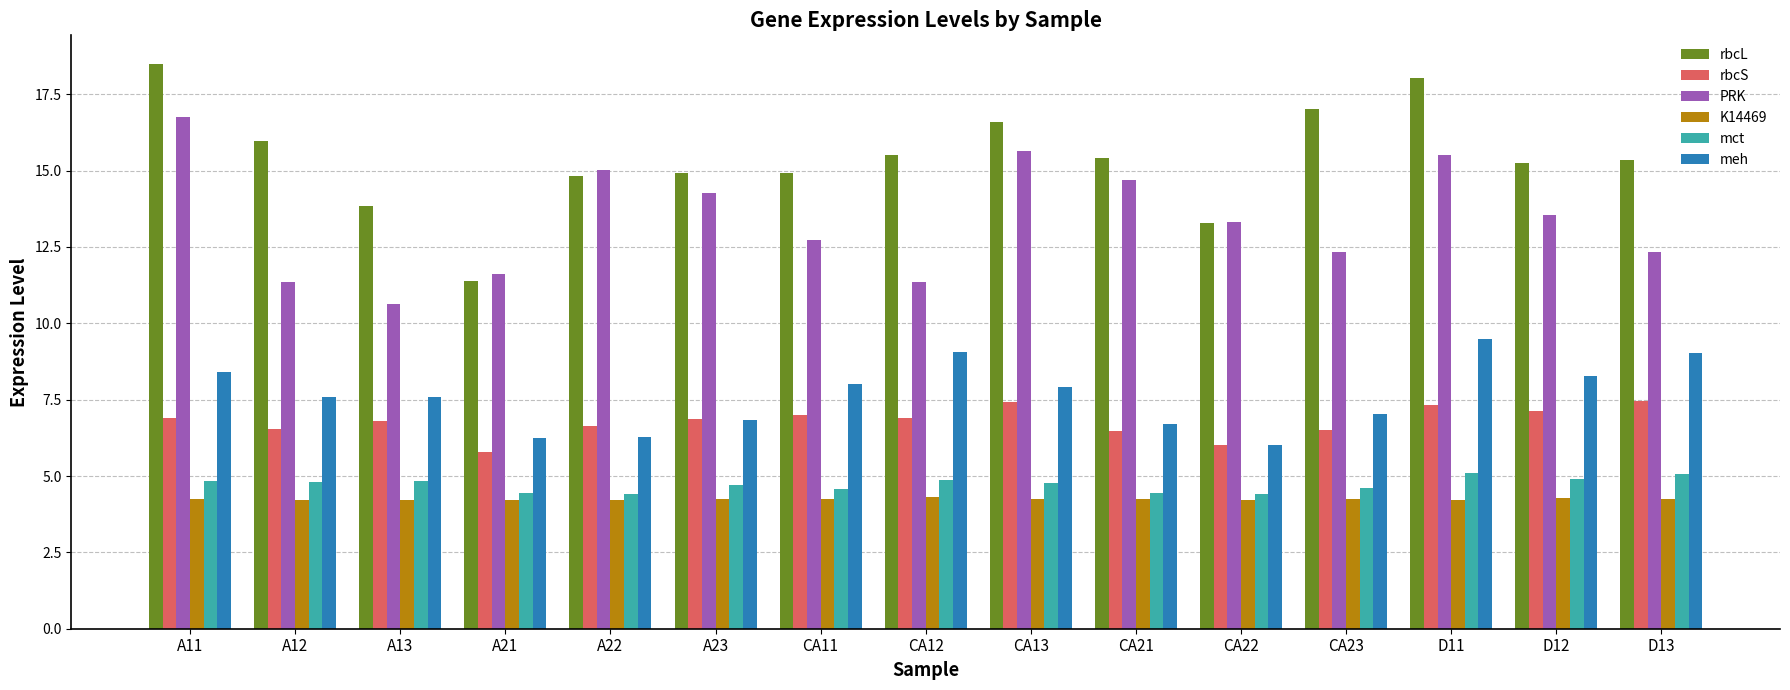

What is the total value across all series at D13?

53.5